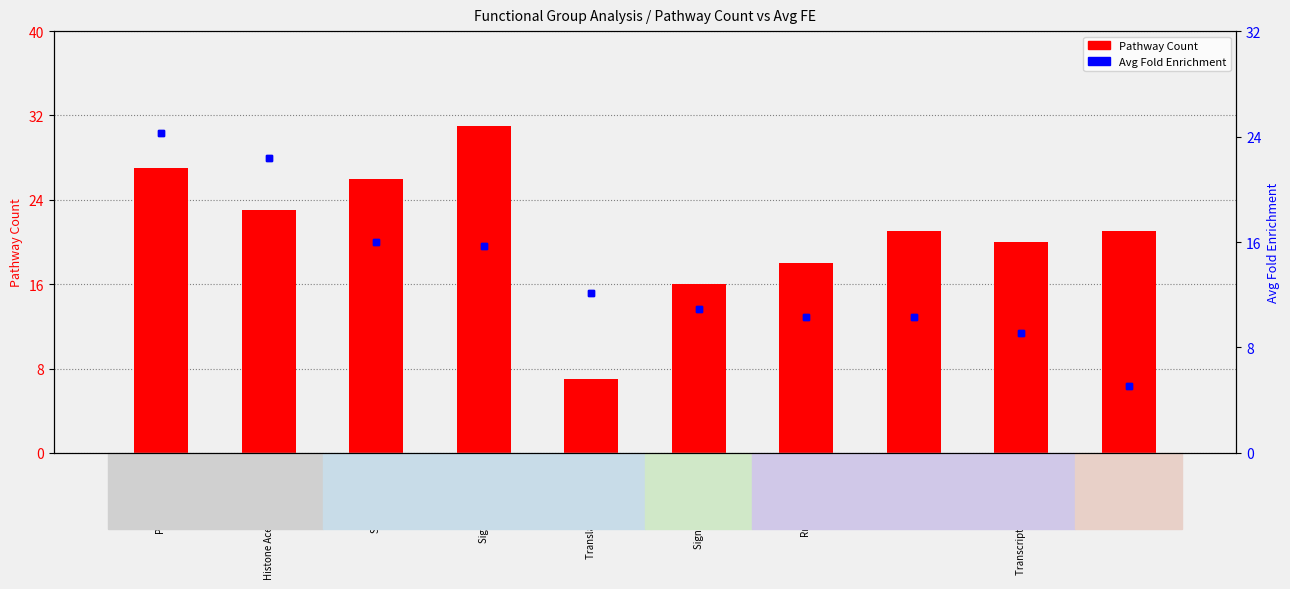

What is the difference between the highest and lowest values at Transcription Chromatin?

10.9